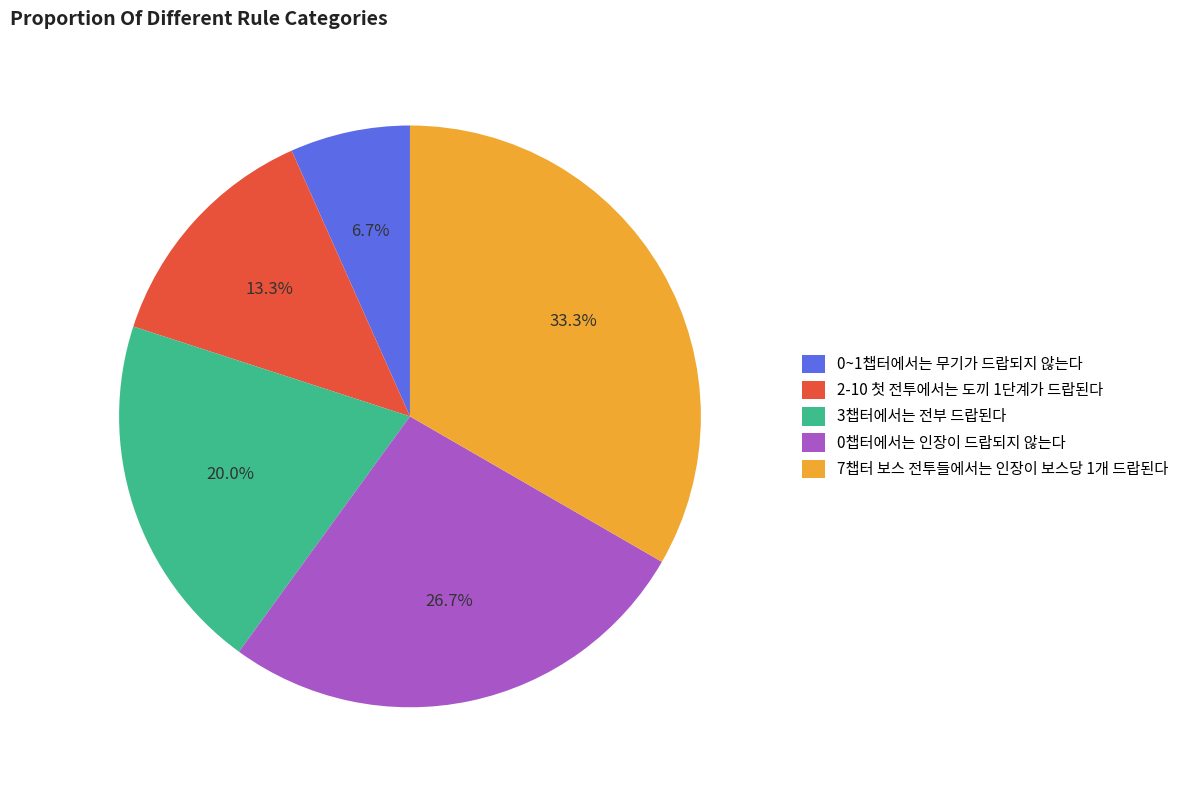

Is 7챕터 보스 전투들에서는 인장이 보스당 1개 드랍된다 the majority of the pie?

No